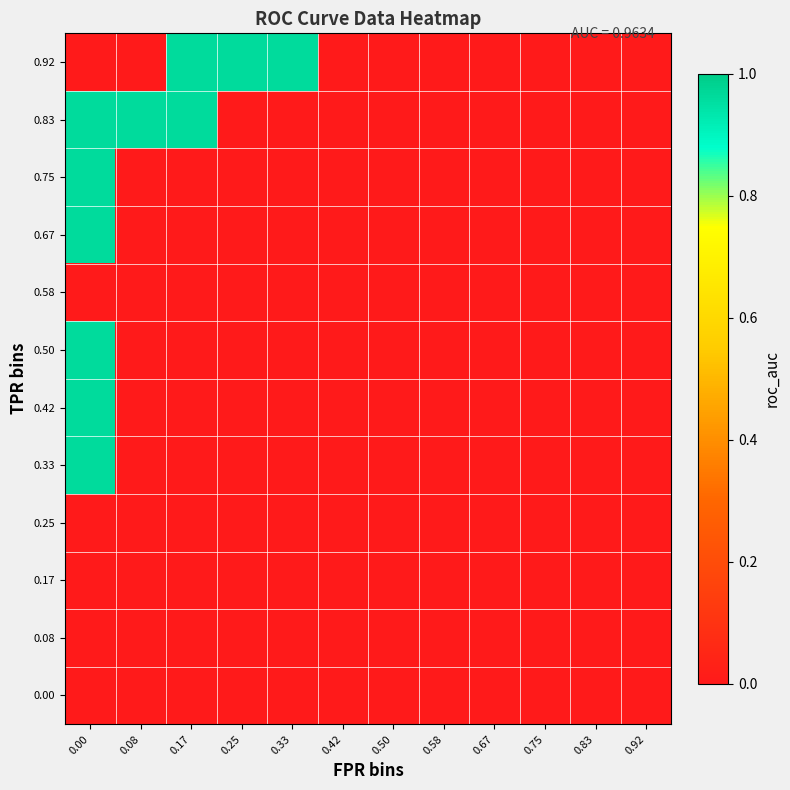

Reading left to right, transcribe all the data shown in this chart.

0.00: 0.00=0.0	0.08=0.0	0.17=0.0	0.25=0.0	0.33=0.0	0.42=0.0	0.50=0.0	0.58=0.0	0.67=0.0	0.75=0.0	0.83=0.0	0.92=0.0
0.08: 0.00=0.0	0.08=0.0	0.17=0.0	0.25=0.0	0.33=0.0	0.42=0.0	0.50=0.0	0.58=0.0	0.67=0.0	0.75=0.0	0.83=0.0	0.92=0.0
0.17: 0.00=0.0	0.08=0.0	0.17=0.0	0.25=0.0	0.33=0.0	0.42=0.0	0.50=0.0	0.58=0.0	0.67=0.0	0.75=0.0	0.83=0.0	0.92=0.0
0.25: 0.00=0.0	0.08=0.0	0.17=0.0	0.25=0.0	0.33=0.0	0.42=0.0	0.50=0.0	0.58=0.0	0.67=0.0	0.75=0.0	0.83=0.0	0.92=0.0
0.33: 0.00=1.0	0.08=0.0	0.17=0.0	0.25=0.0	0.33=0.0	0.42=0.0	0.50=0.0	0.58=0.0	0.67=0.0	0.75=0.0	0.83=0.0	0.92=0.0
0.42: 0.00=1.0	0.08=0.0	0.17=0.0	0.25=0.0	0.33=0.0	0.42=0.0	0.50=0.0	0.58=0.0	0.67=0.0	0.75=0.0	0.83=0.0	0.92=0.0
0.50: 0.00=1.0	0.08=0.0	0.17=0.0	0.25=0.0	0.33=0.0	0.42=0.0	0.50=0.0	0.58=0.0	0.67=0.0	0.75=0.0	0.83=0.0	0.92=0.0
0.58: 0.00=0.0	0.08=0.0	0.17=0.0	0.25=0.0	0.33=0.0	0.42=0.0	0.50=0.0	0.58=0.0	0.67=0.0	0.75=0.0	0.83=0.0	0.92=0.0
0.67: 0.00=1.0	0.08=0.0	0.17=0.0	0.25=0.0	0.33=0.0	0.42=0.0	0.50=0.0	0.58=0.0	0.67=0.0	0.75=0.0	0.83=0.0	0.92=0.0
0.75: 0.00=1.0	0.08=0.0	0.17=0.0	0.25=0.0	0.33=0.0	0.42=0.0	0.50=0.0	0.58=0.0	0.67=0.0	0.75=0.0	0.83=0.0	0.92=0.0
0.83: 0.00=1.0	0.08=1.0	0.17=1.0	0.25=0.0	0.33=0.0	0.42=0.0	0.50=0.0	0.58=0.0	0.67=0.0	0.75=0.0	0.83=0.0	0.92=0.0
0.92: 0.00=0.0	0.08=0.0	0.17=1.0	0.25=1.0	0.33=1.0	0.42=0.0	0.50=0.0	0.58=0.0	0.67=0.0	0.75=0.0	0.83=0.0	0.92=0.0